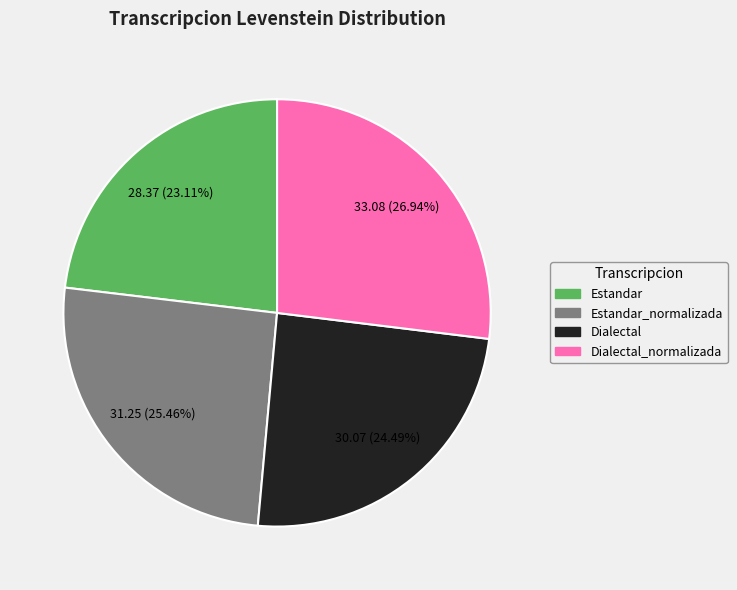

Is there a majority slice in this chart?

No